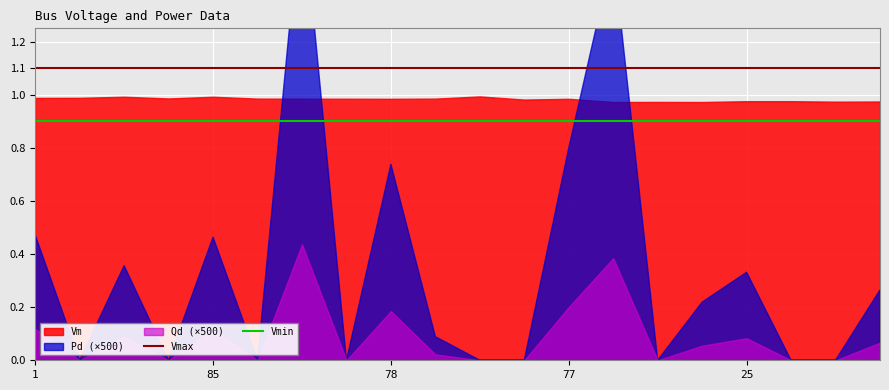

What is the maximum value for Vmin?

0.9